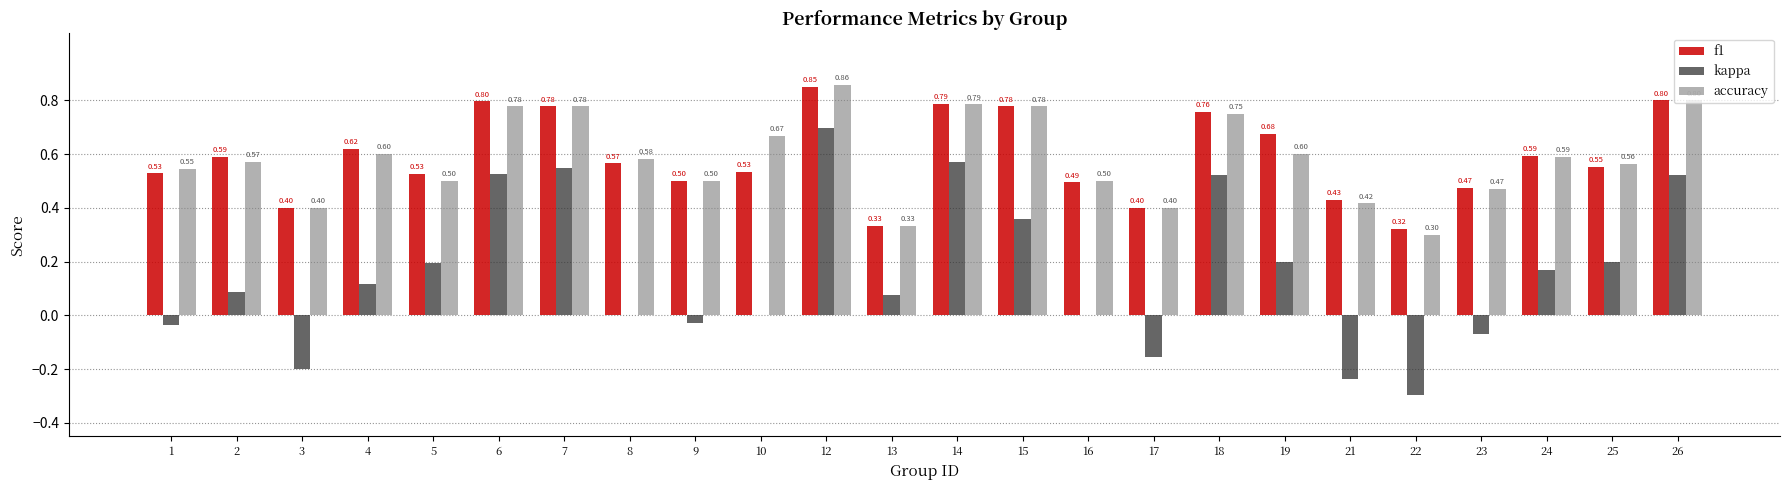

Count the number of data series in this chart.

3